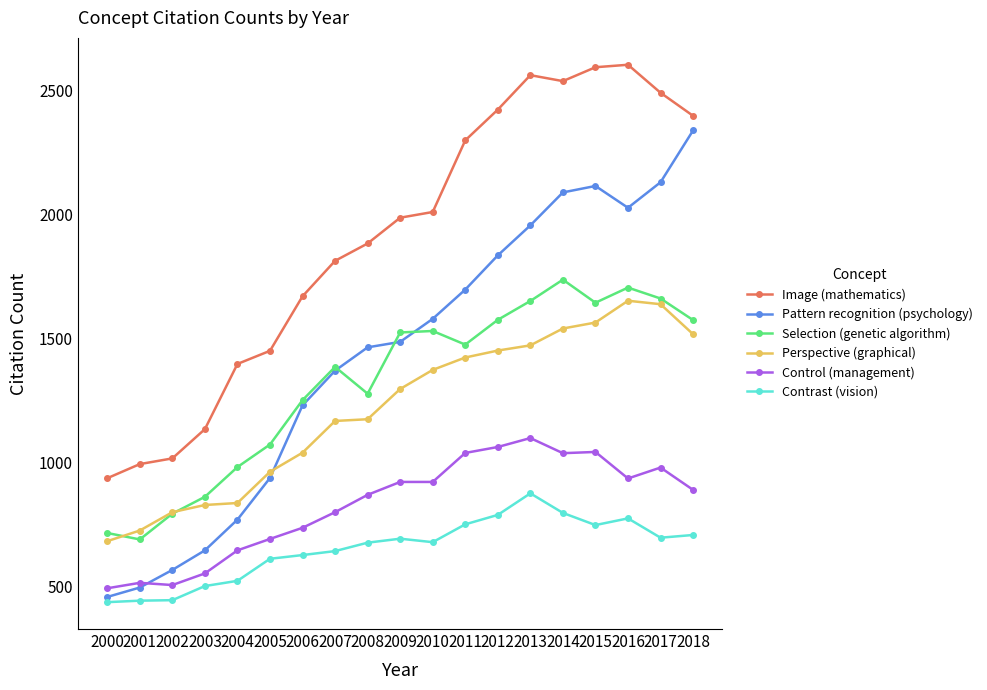

Where is Image (mathematics) nearest to the value 1769?

2007